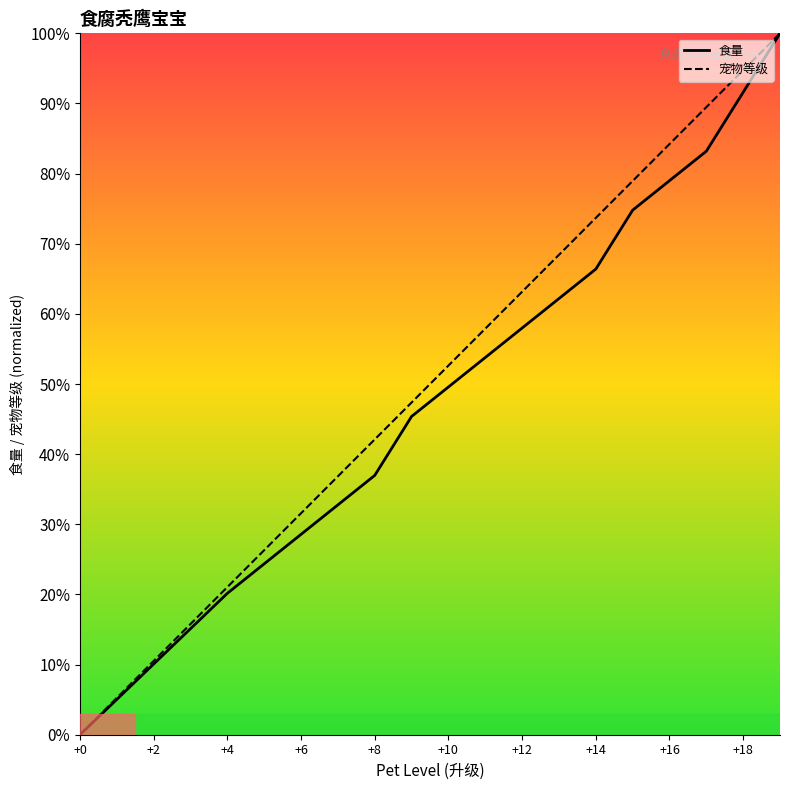

What is the greatest value displayed?

100.0